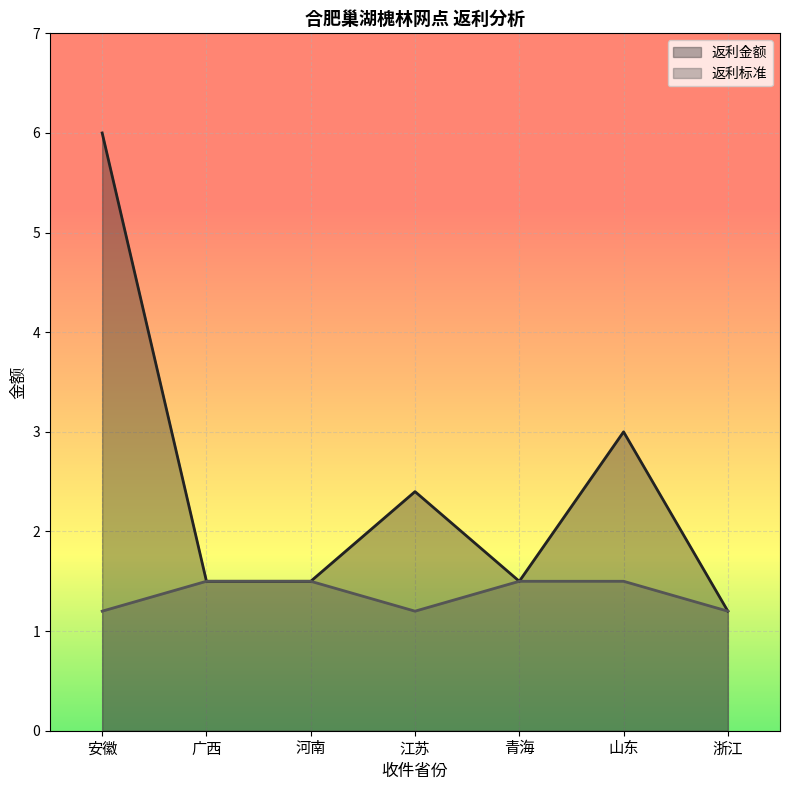

How many lines are shown in the chart?

2